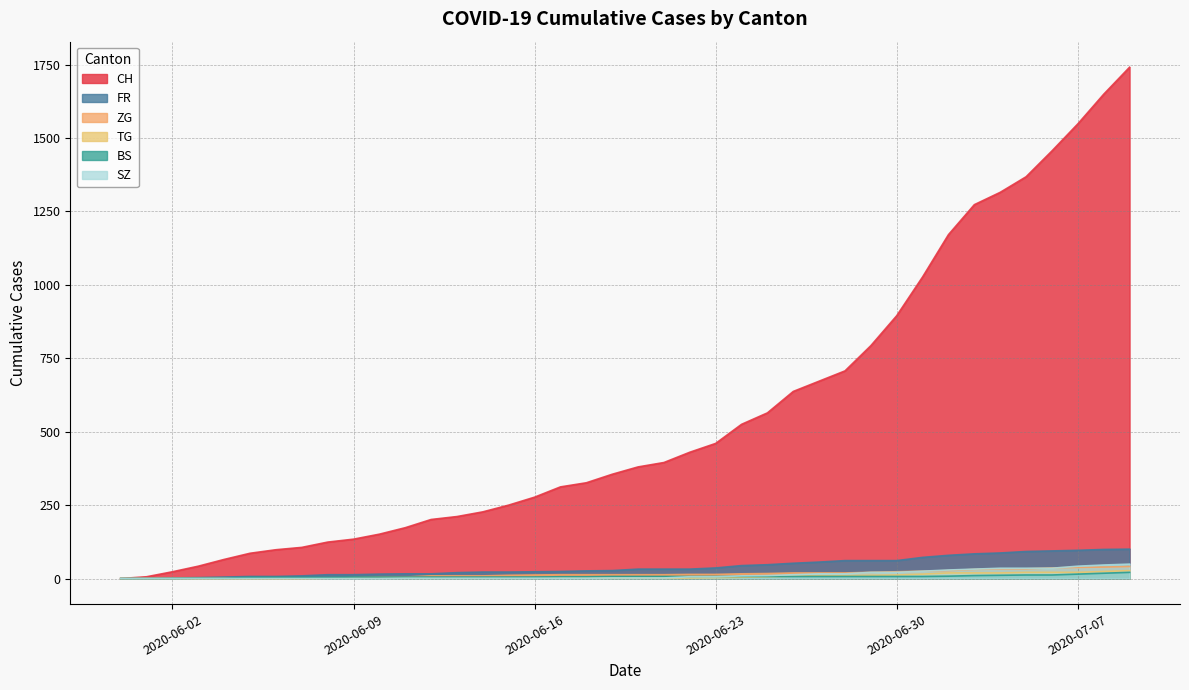

True or false: SZ and TG intersect in this chart.

False